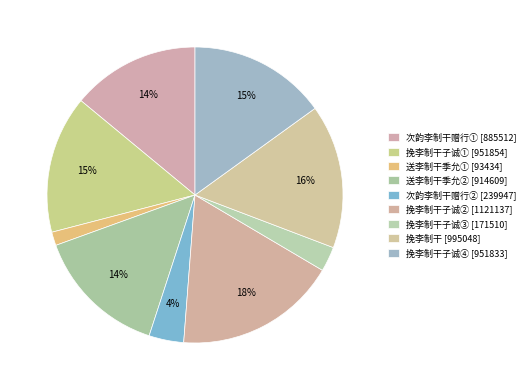

How many segments does this pie chart have?

9